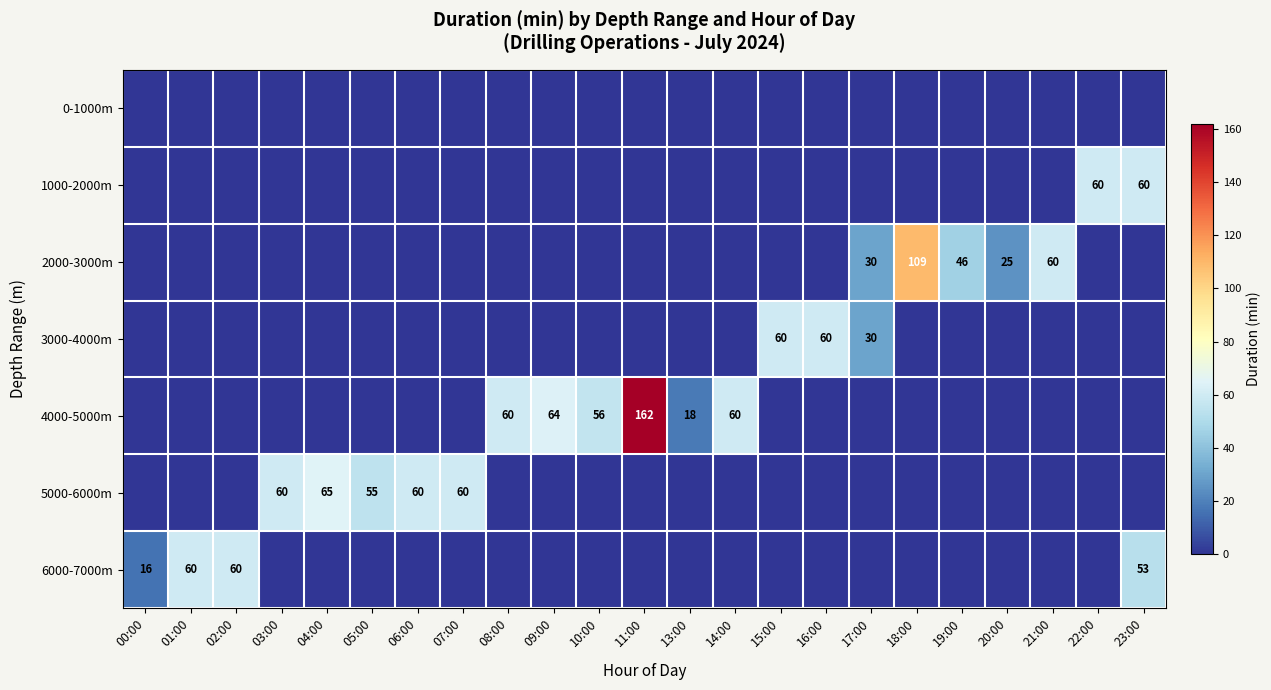

Which series has the largest total across all categories?

4000-5000m